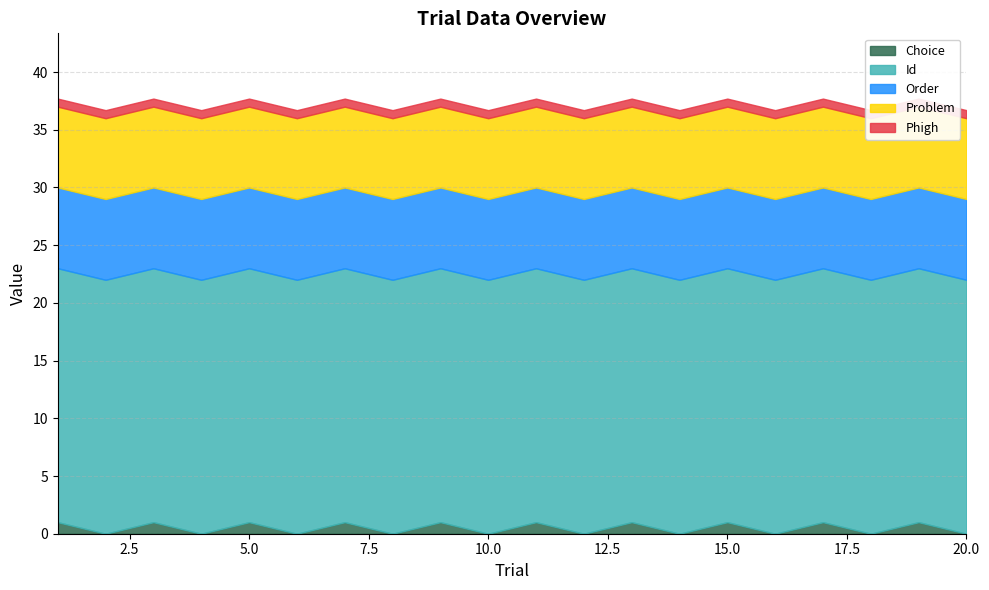

True or false: Choice and Problem intersect in this chart.

False